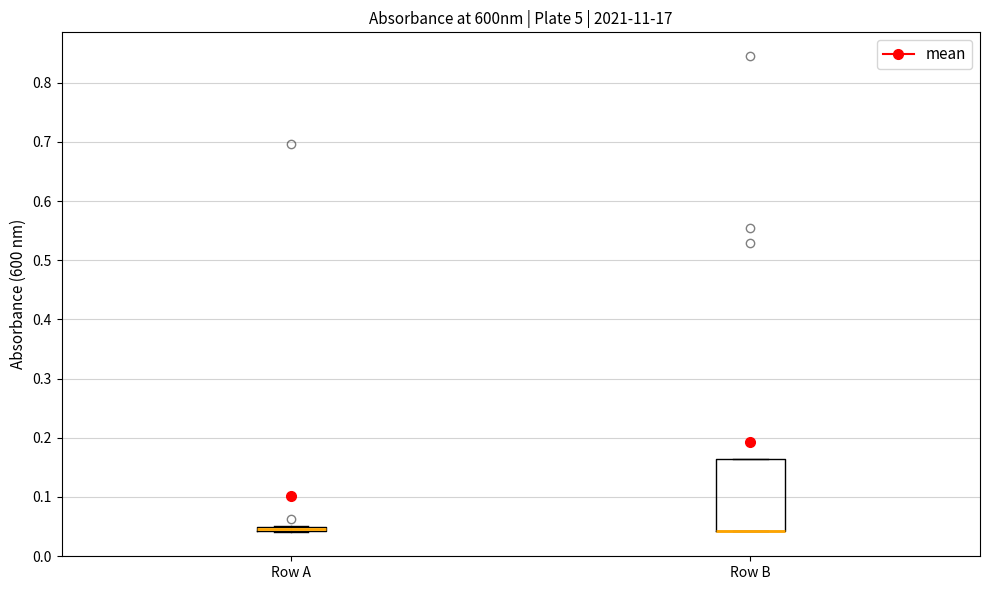

Which box is the tallest, from its lower edge to its upper edge?

Row B